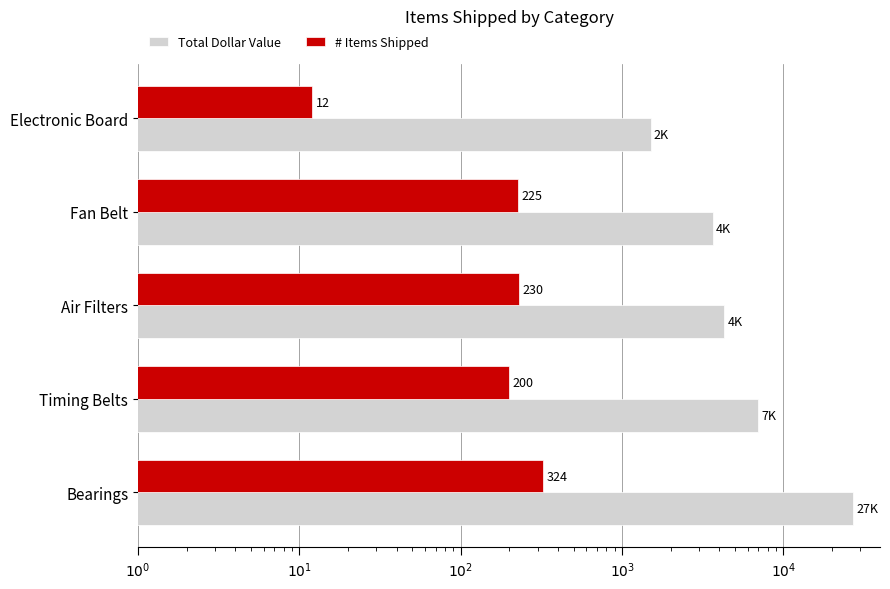

Are the bars horizontal?

Yes